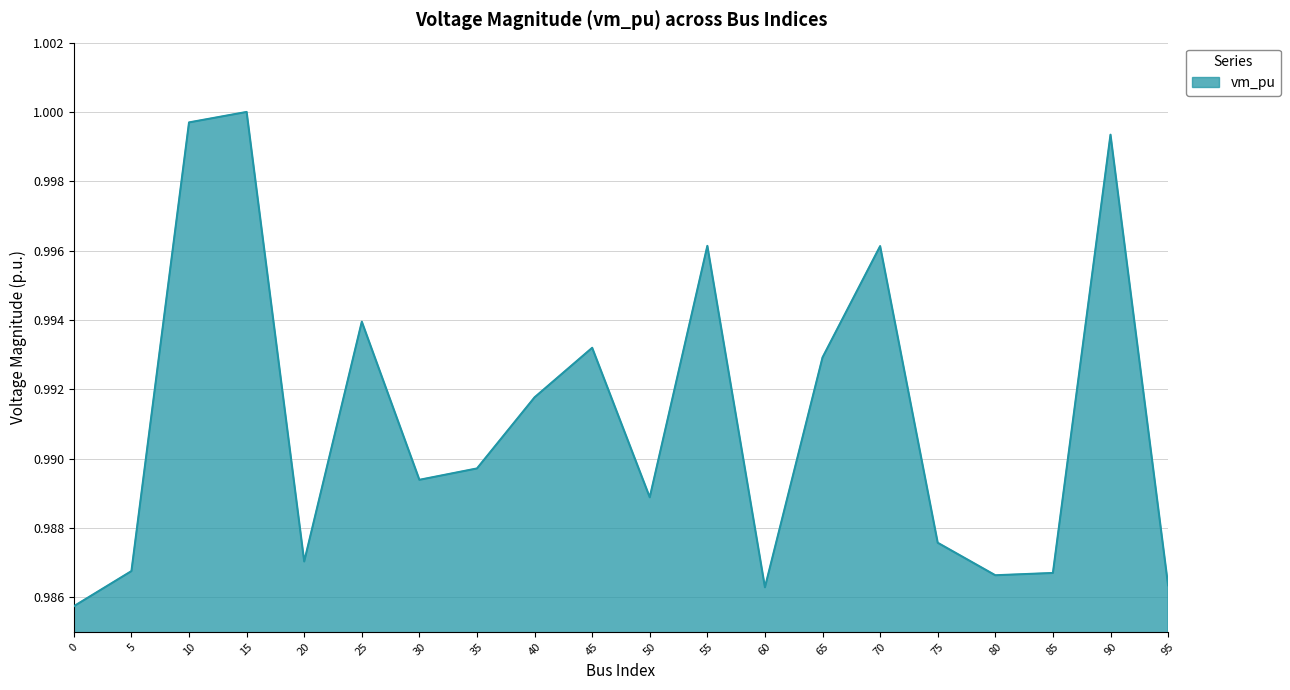

True or false: there are more than 1 points higher than both neighbors.

True